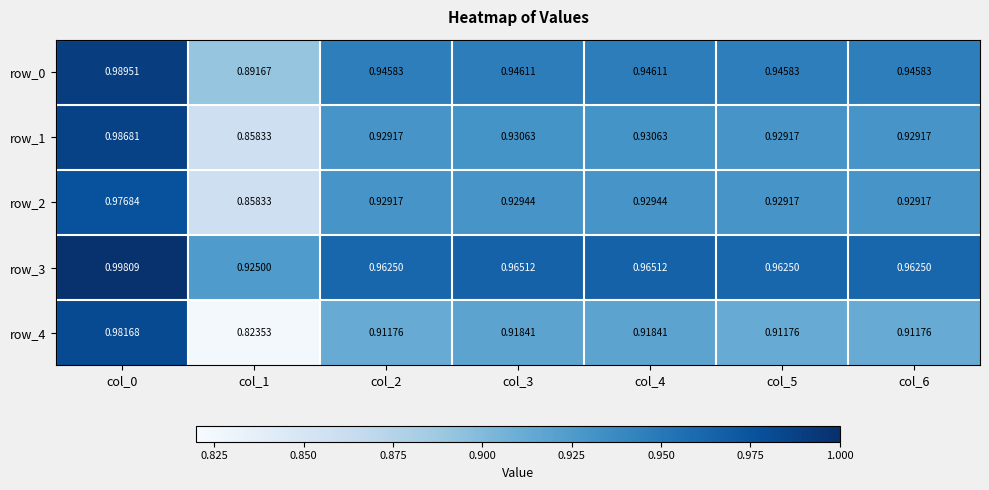

What is the sum of the row_2 values at col_5 and col_6?

1.9